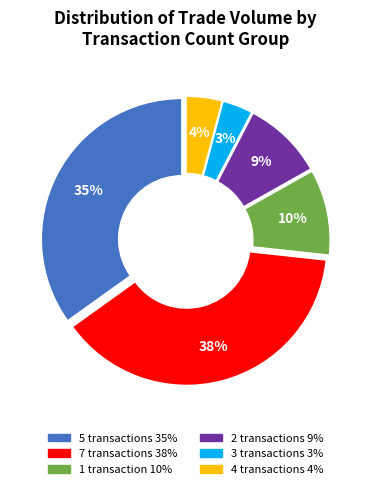

Does any single category account for the majority?

No